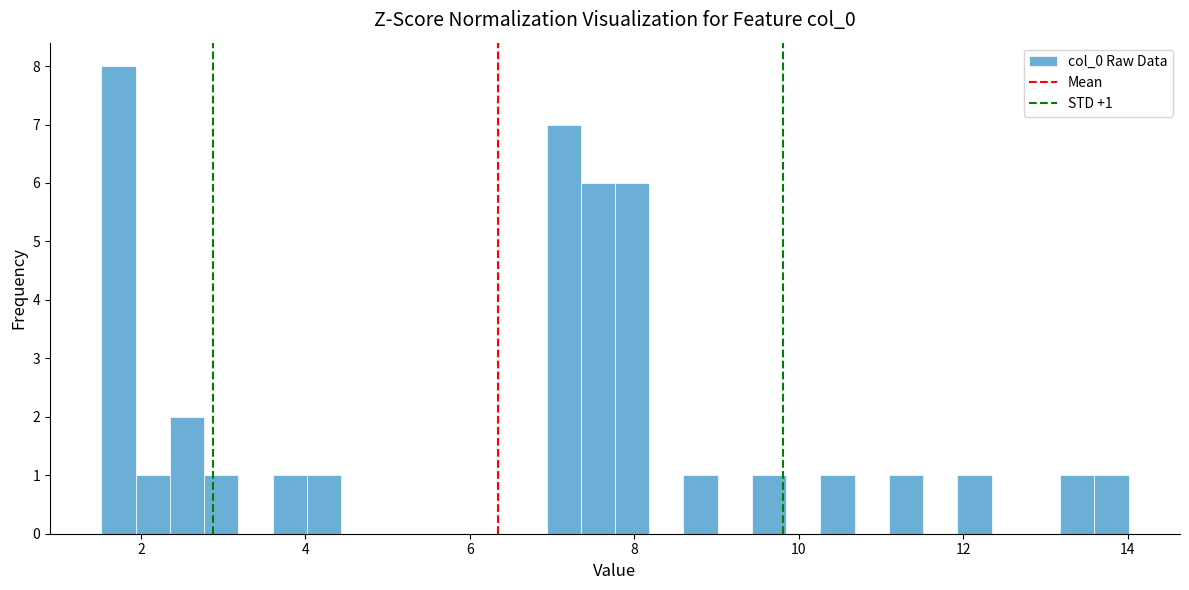

Around what value on the x-axis is the tallest bar? Give the approximate position of its centre, as read against the axis.

1.8